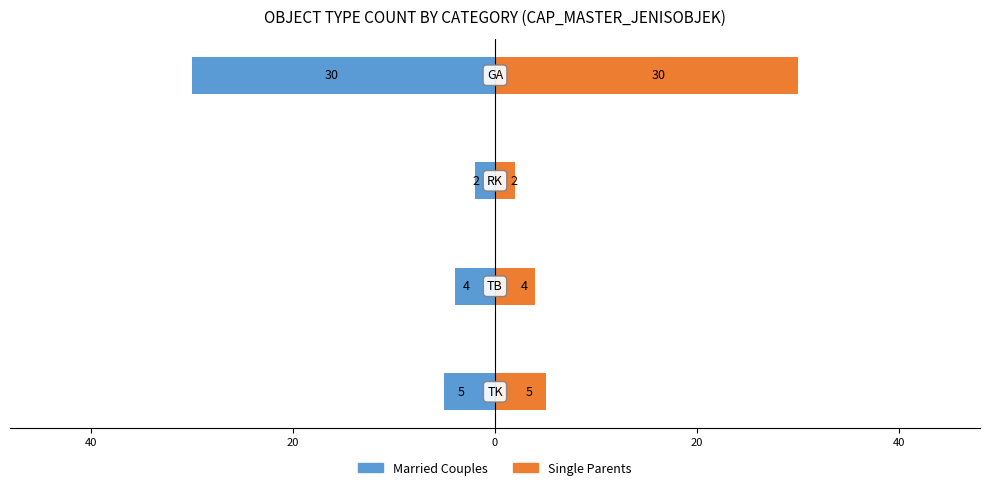

What is the difference between the Married Couples values at 0 and 20?

28